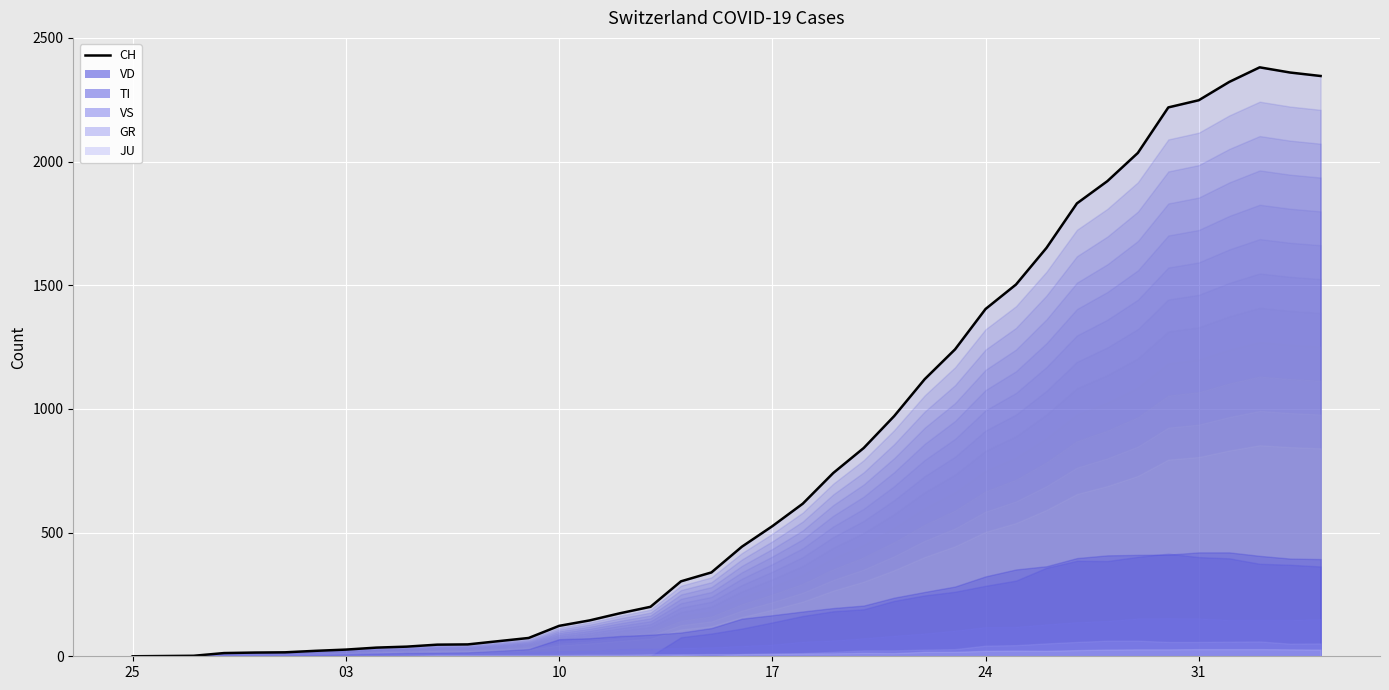

What is the value of the 22nd point from the left?

526